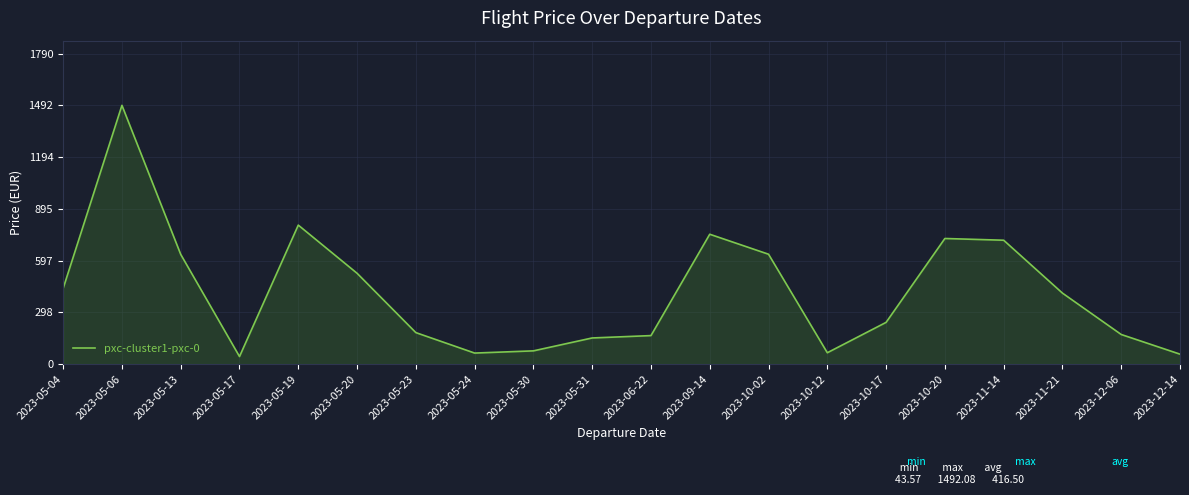

What is the difference between the maximum and minimum values?

1448.5